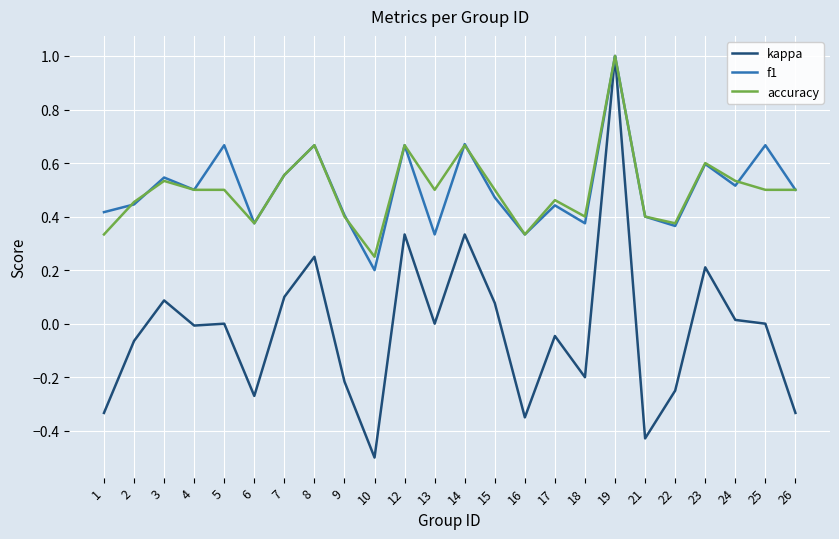

Which series has the widest spread of values?

kappa